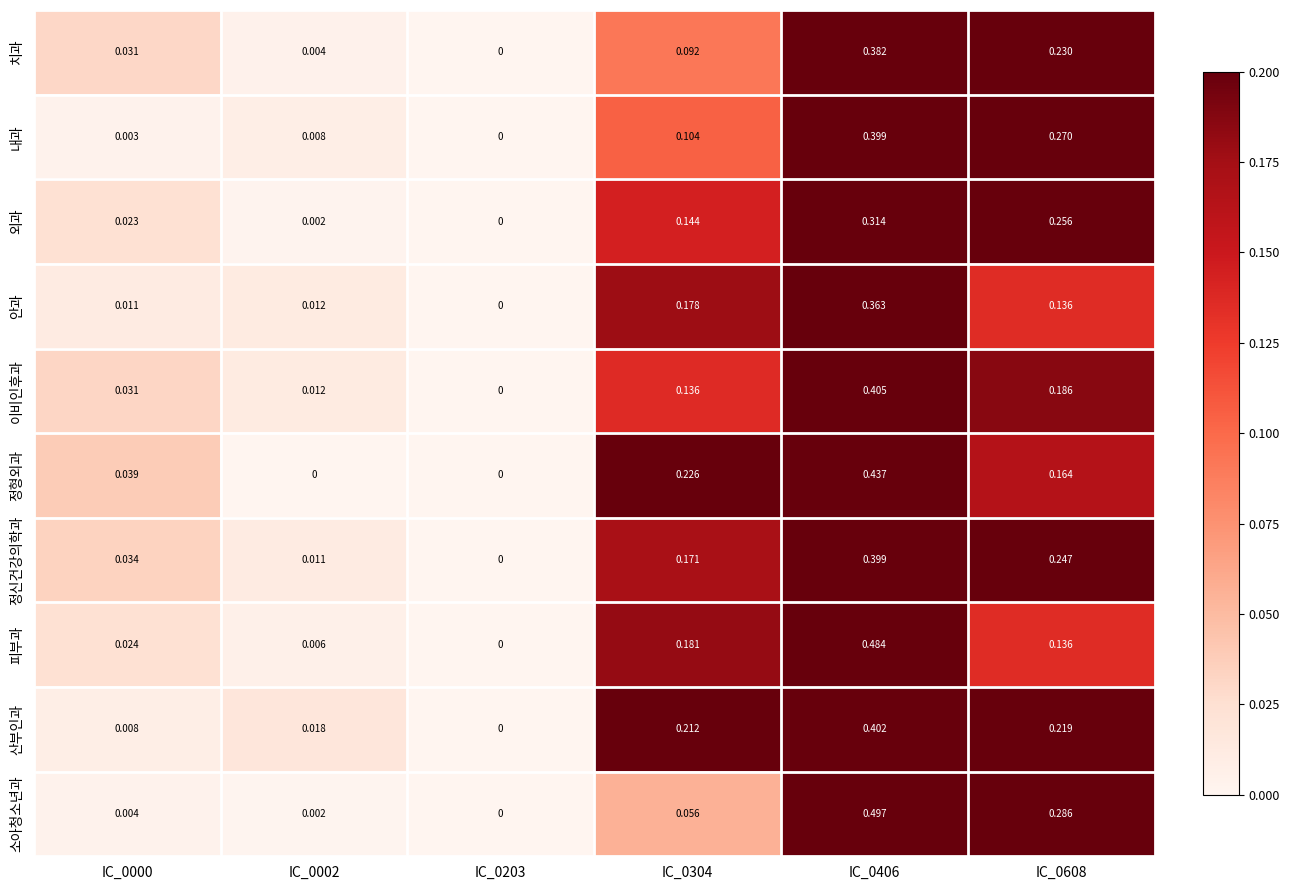

Between IC_0000 and IC_0304, which series saw the biggest shift?

산부인과